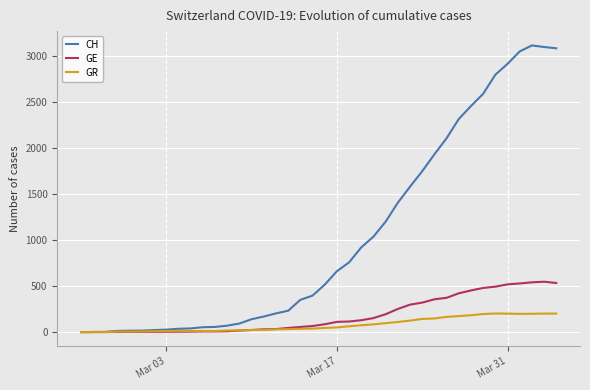

What is the highest value of the CH series?

3111